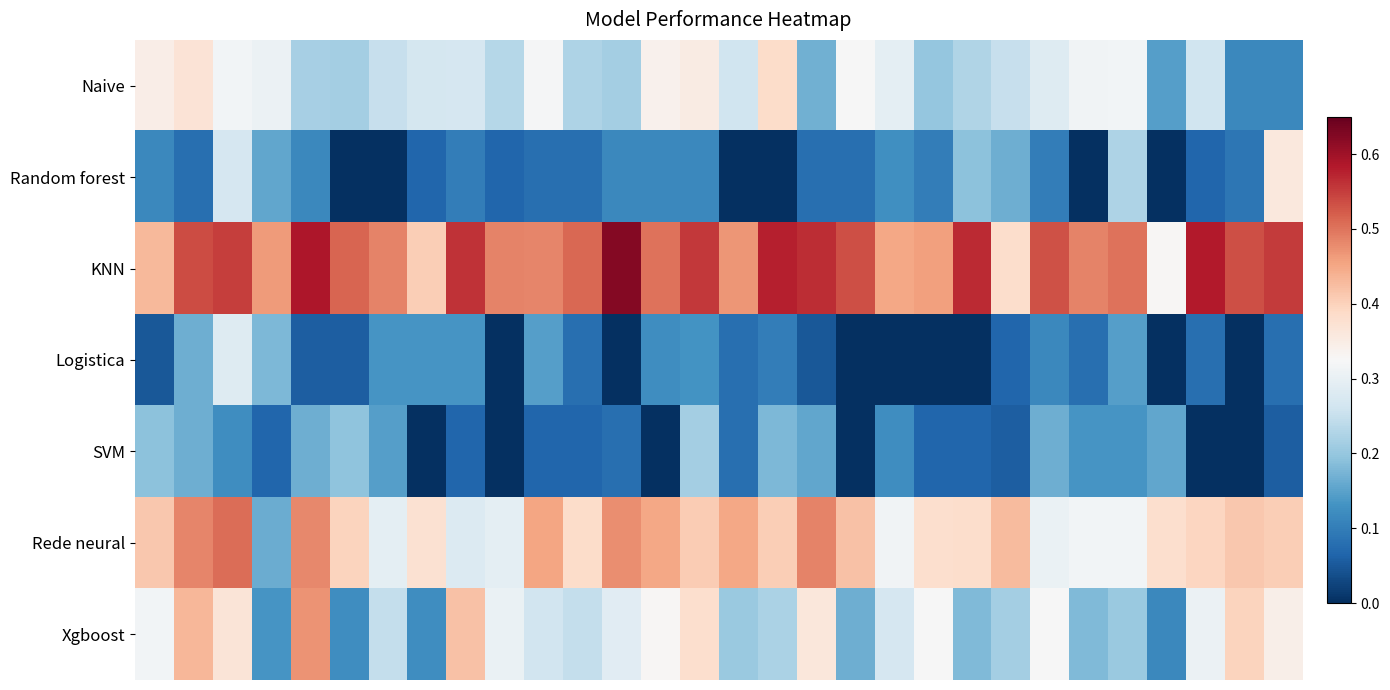

What is the maximum value shown in the chart?

0.6